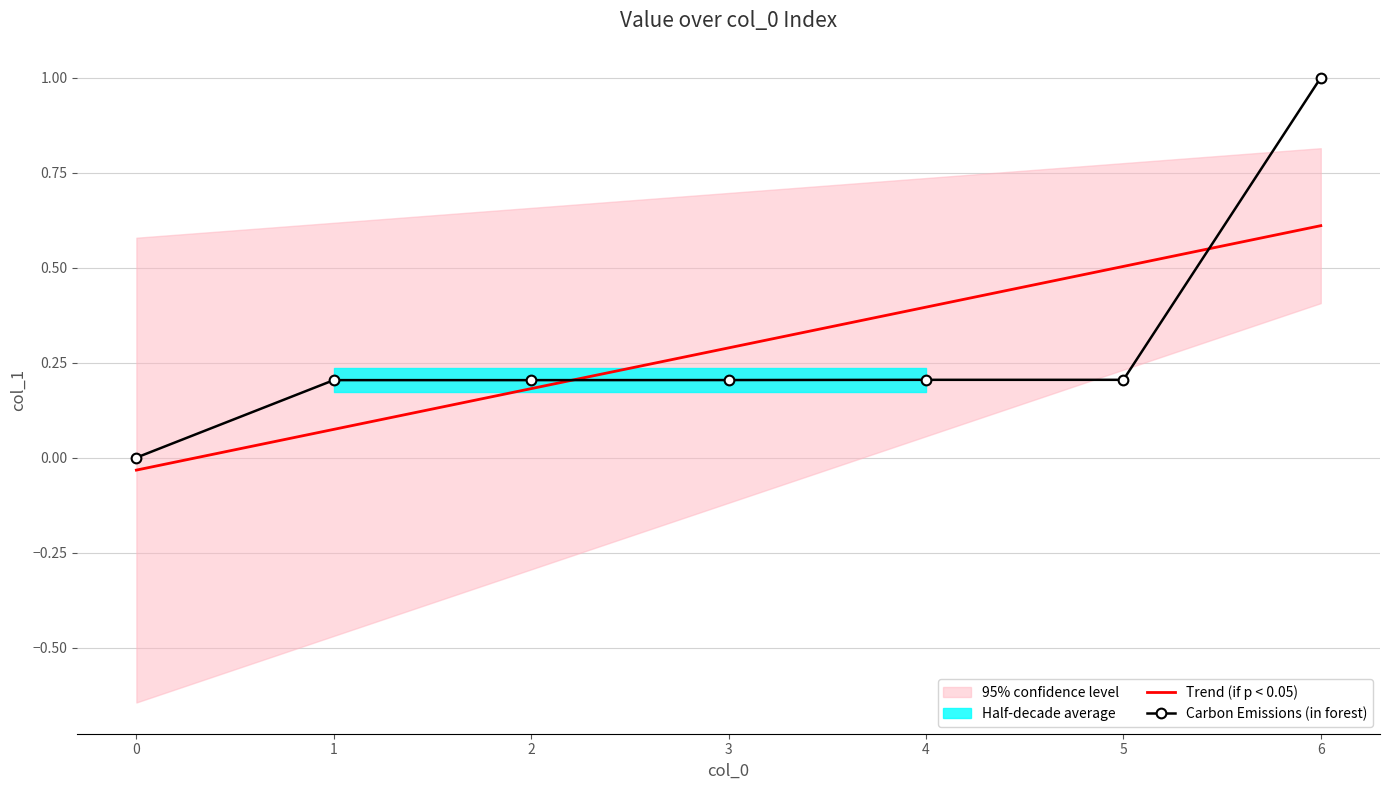

True or false: Carbon Emissions (in forest) has more than 2 interior local peaks.

False